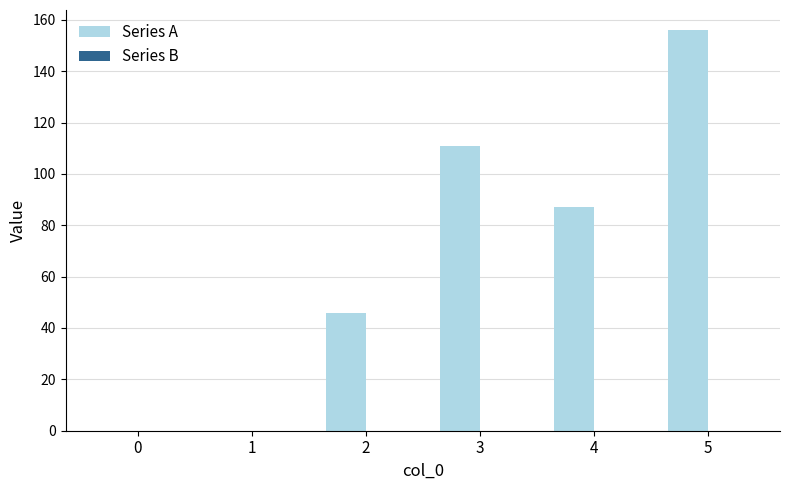

What is the greatest value displayed?

156